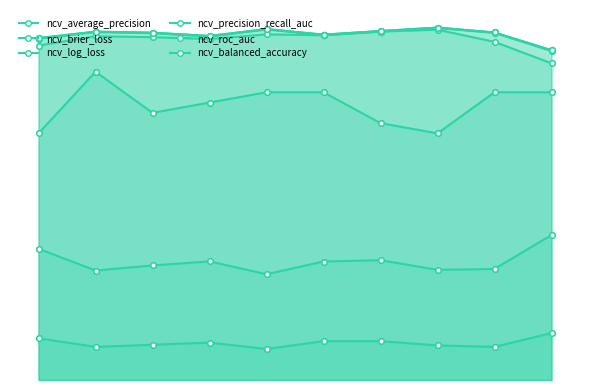

True or false: ncv_average_precision has a value of 0.3 at outer-repetition6.

False